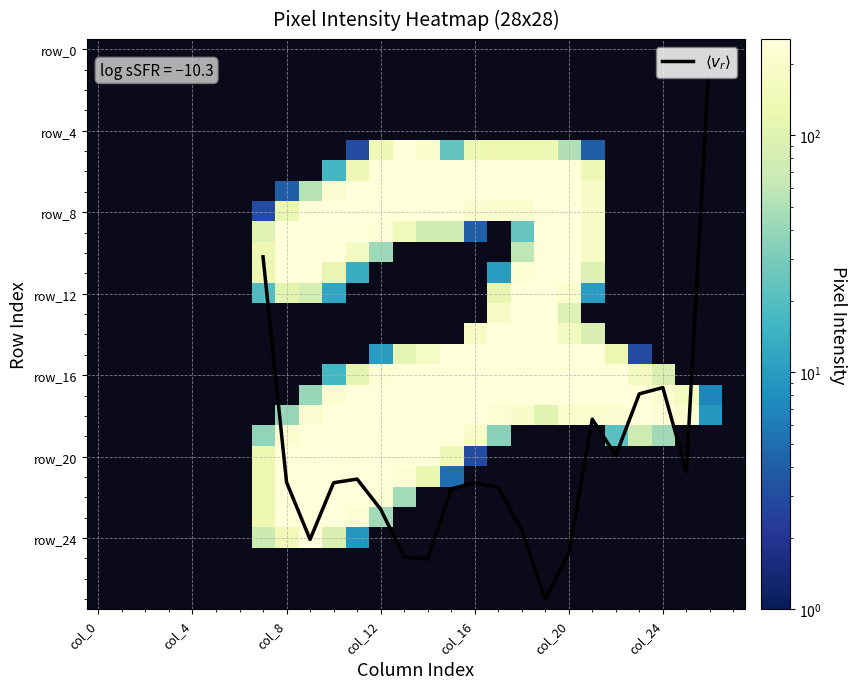

What is the difference between the maximum and minimum values in the row_8 series?

252